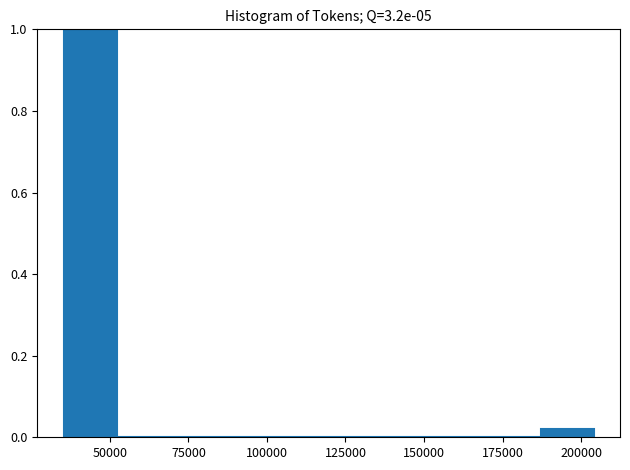

Around what value on the x-axis is the tallest bar? Give the approximate position of its centre, as read against the axis.

45000